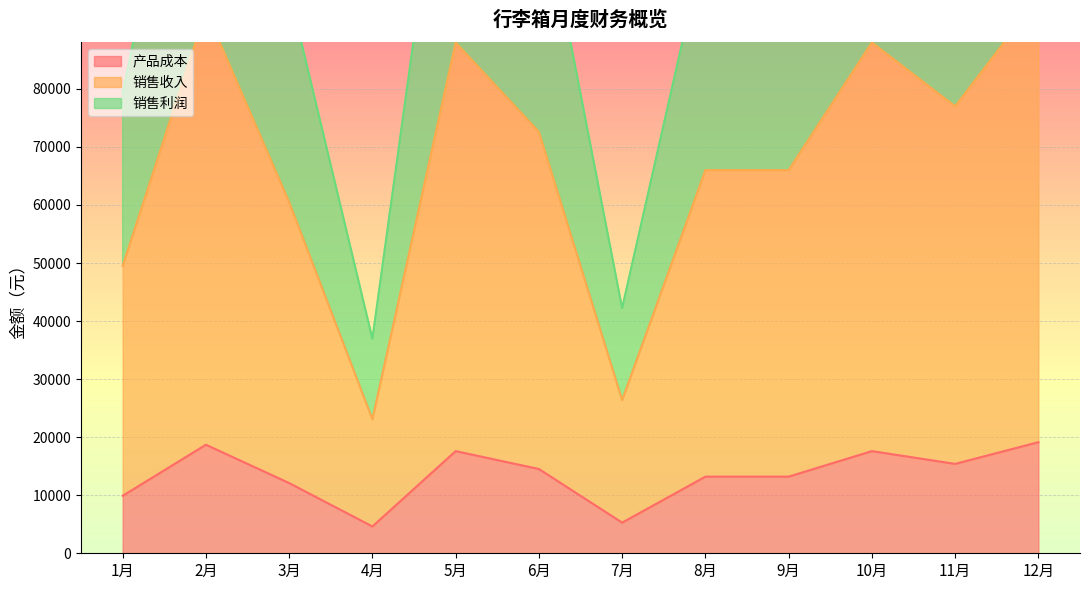

What is the label of the 9th point from the right?

4月